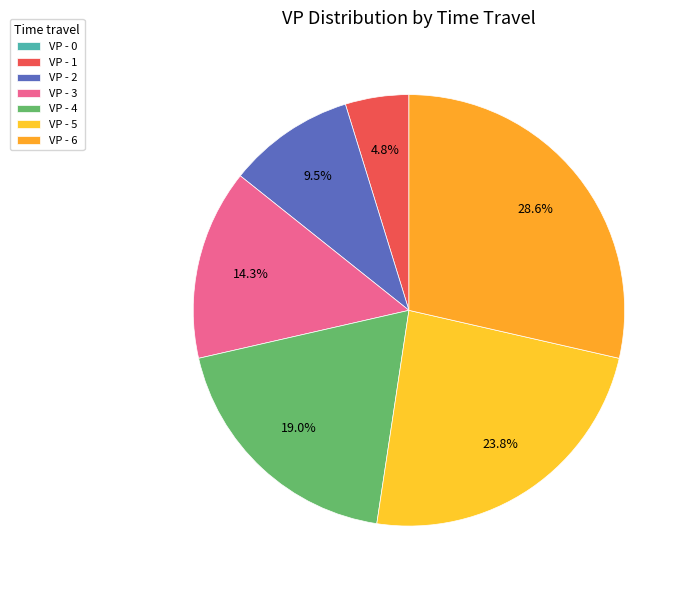

Rank the categories by value from highest to lowest.

6, 5, 4, 3, 2, 1, 0